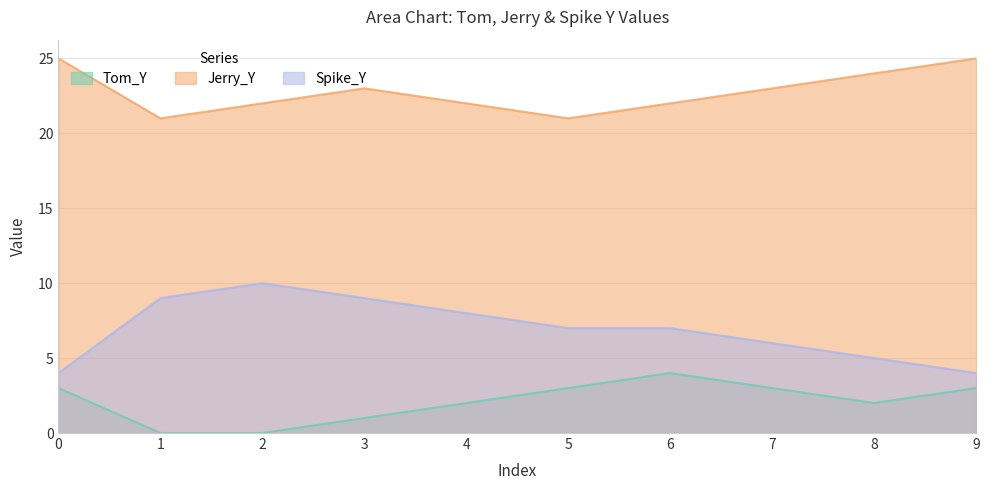

True or false: Jerry_Y and Tom_Y intersect in this chart.

False